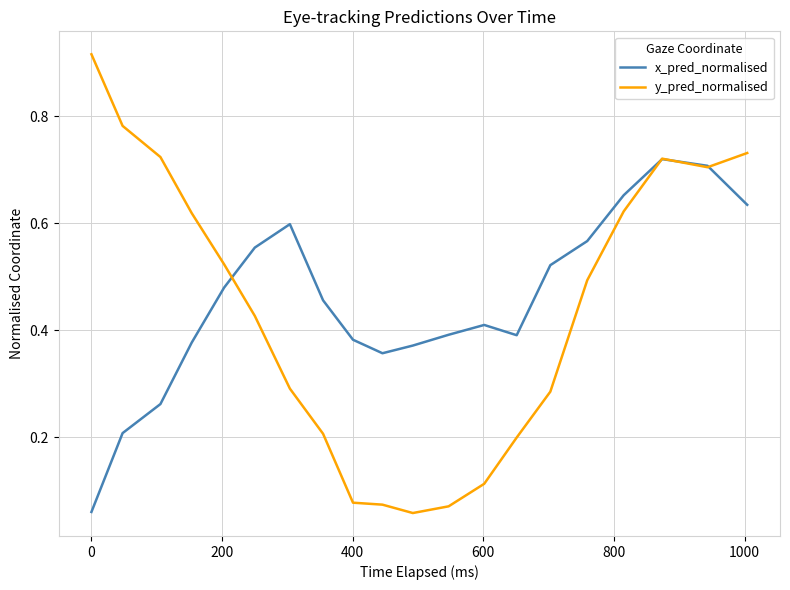

True or false: x_pred_normalised has more than 1 interior local peaks.

True